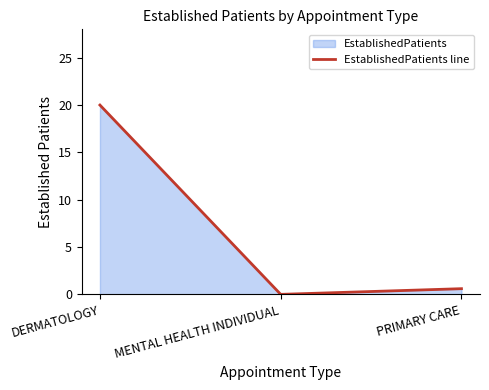

Which has a higher value, PRIMARY CARE or MENTAL HEALTH INDIVIDUAL?

PRIMARY CARE